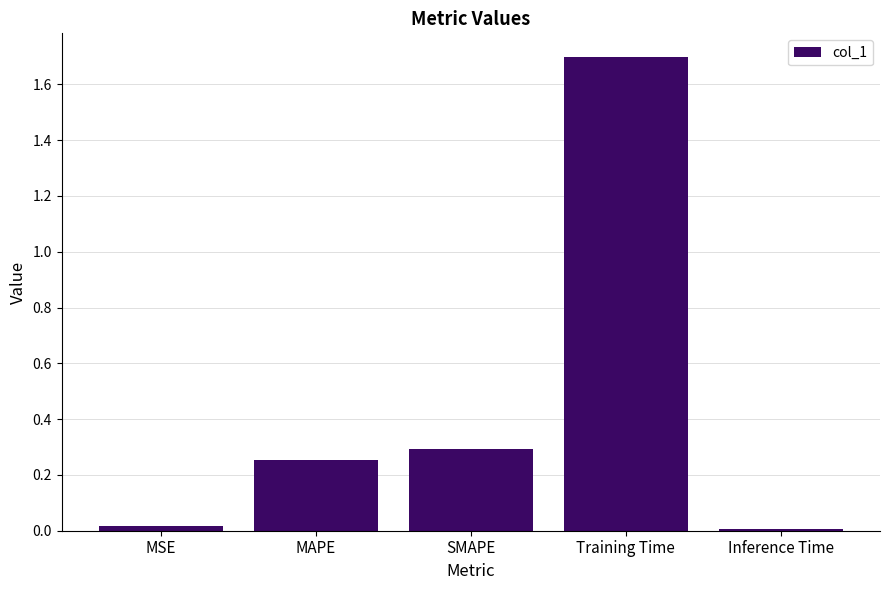

How many bars are there in total?

5